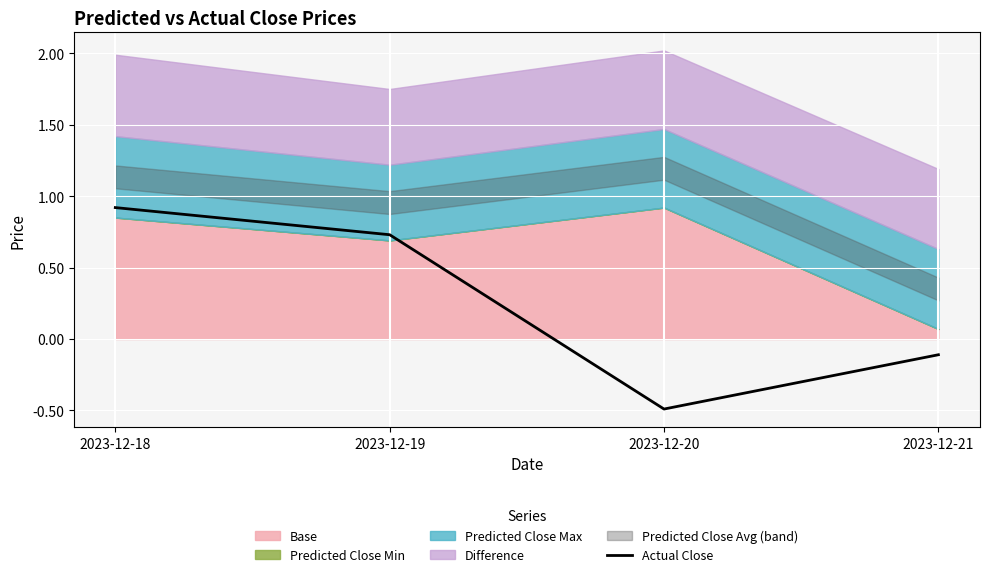

The value at 2023-12-19 is 1.3. True or false?

False